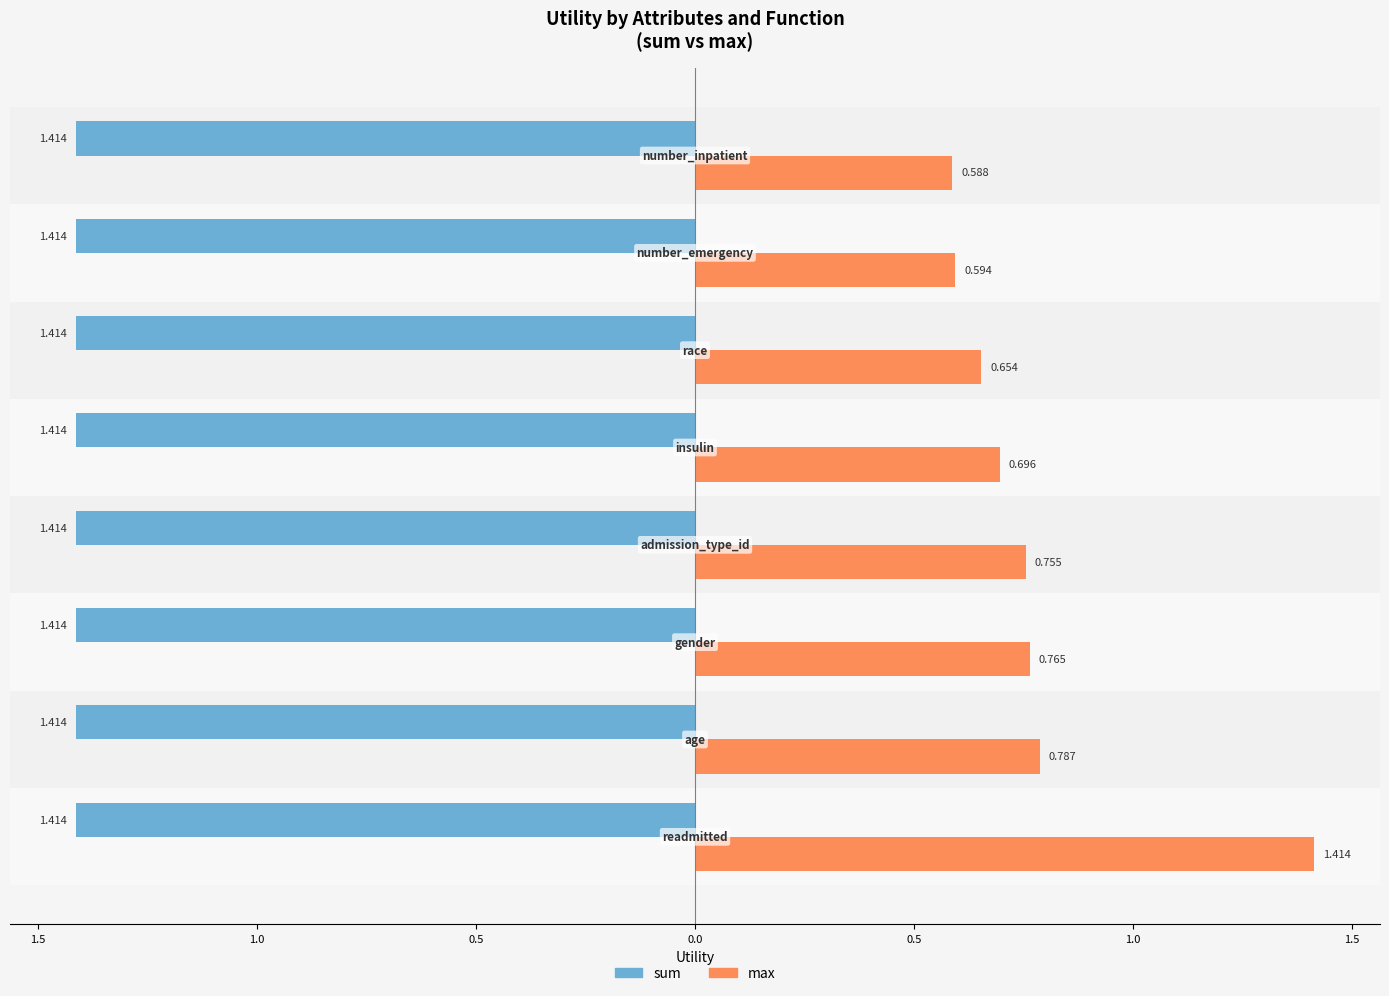

What is the difference between the maximum and second lowest values in the max series?

0.8